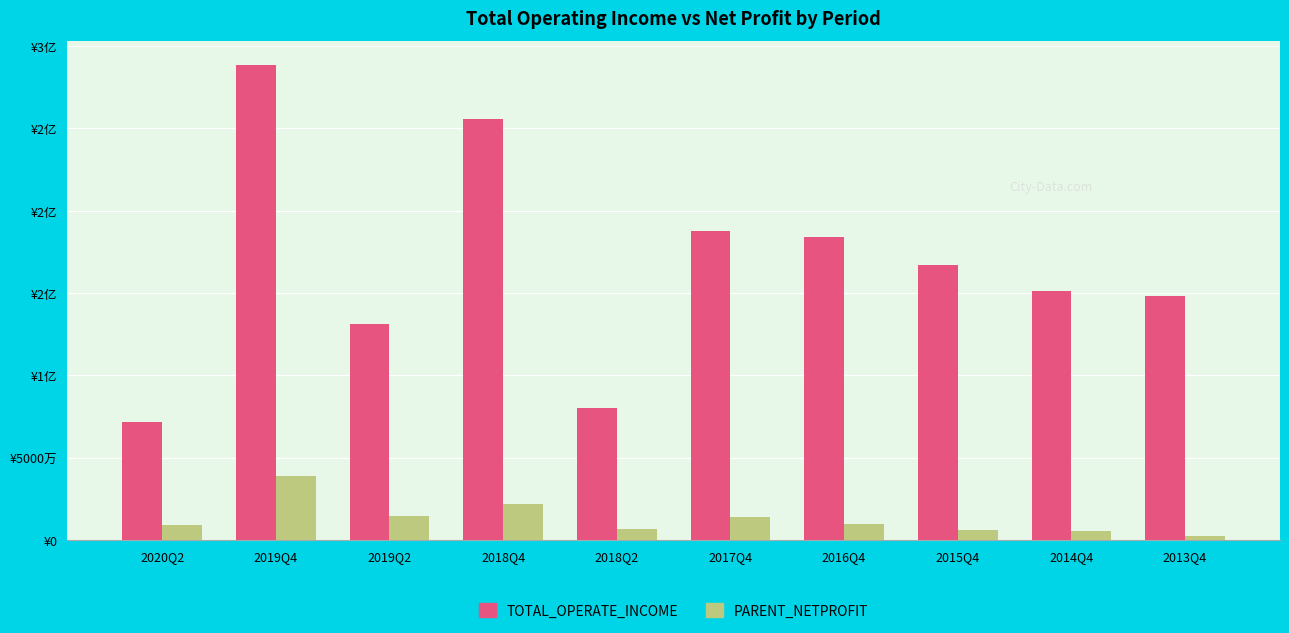

What are all the series names shown in the legend?

TOTAL_OPERATE_INCOME, PARENT_NETPROFIT